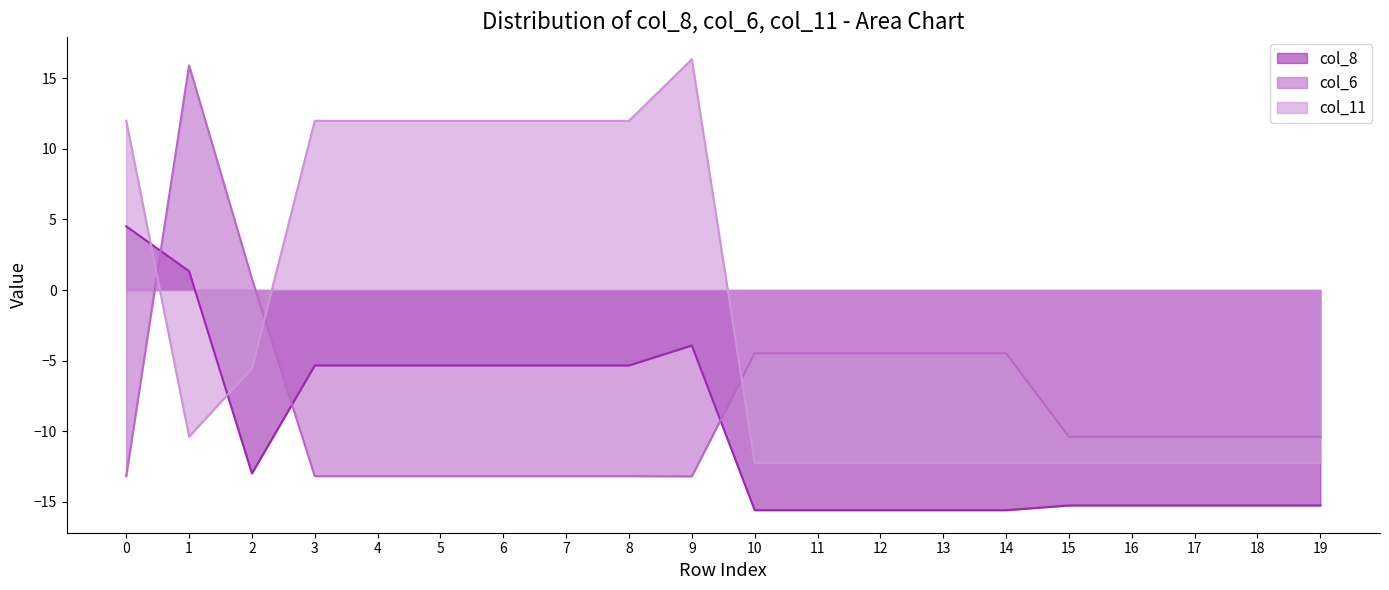

Which category has the lowest value in the col_11 series?

10